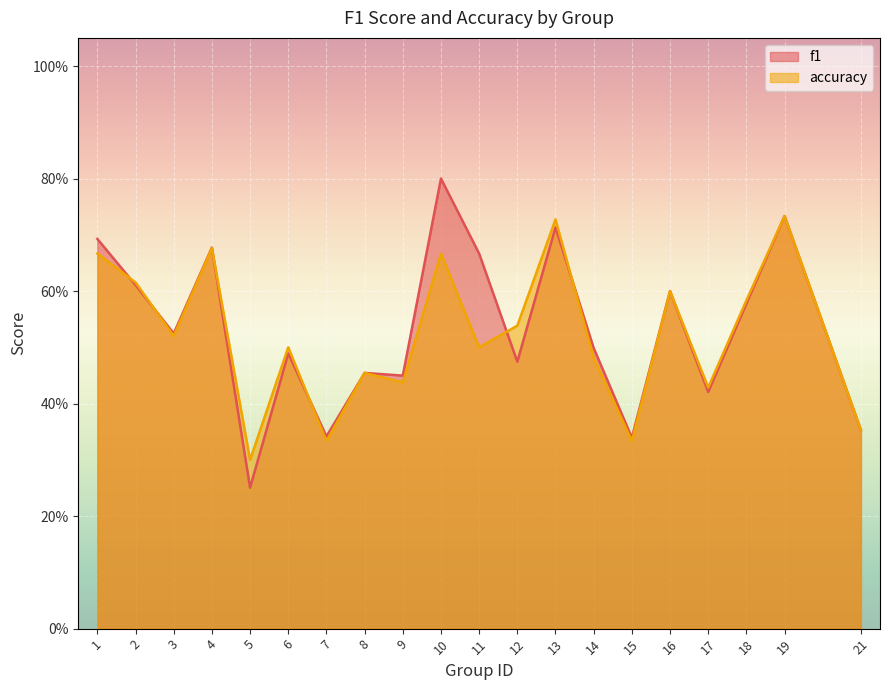

At which category does the chart reach its peak across all series?

10